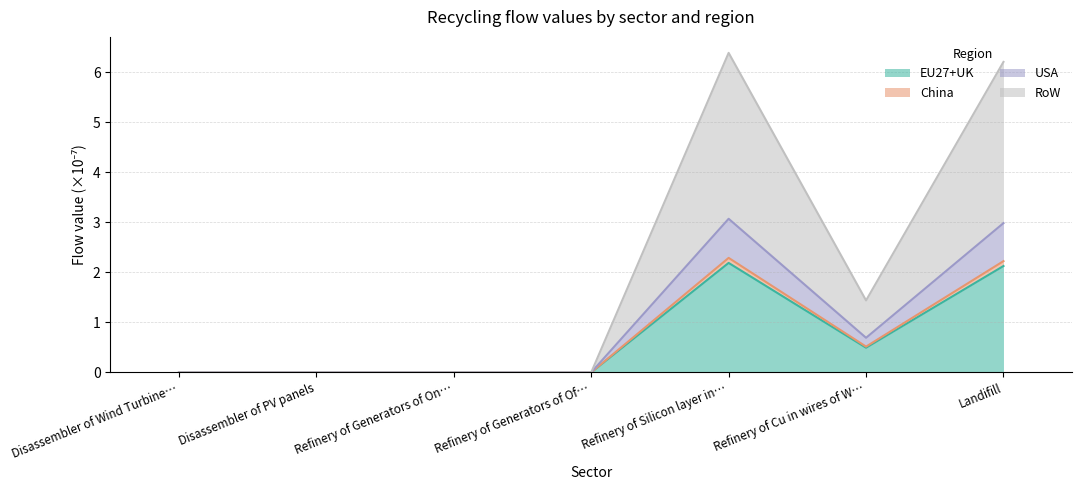

How many USA values are between 0 and 2?

5